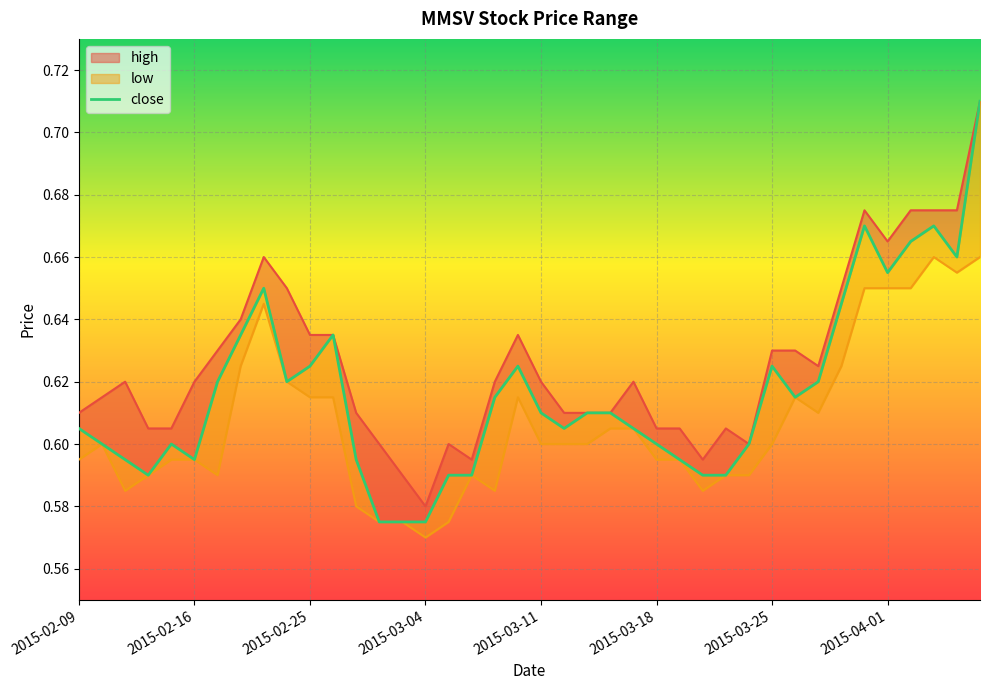

The chart shows a value of 0.2 at 11. True or false?

False